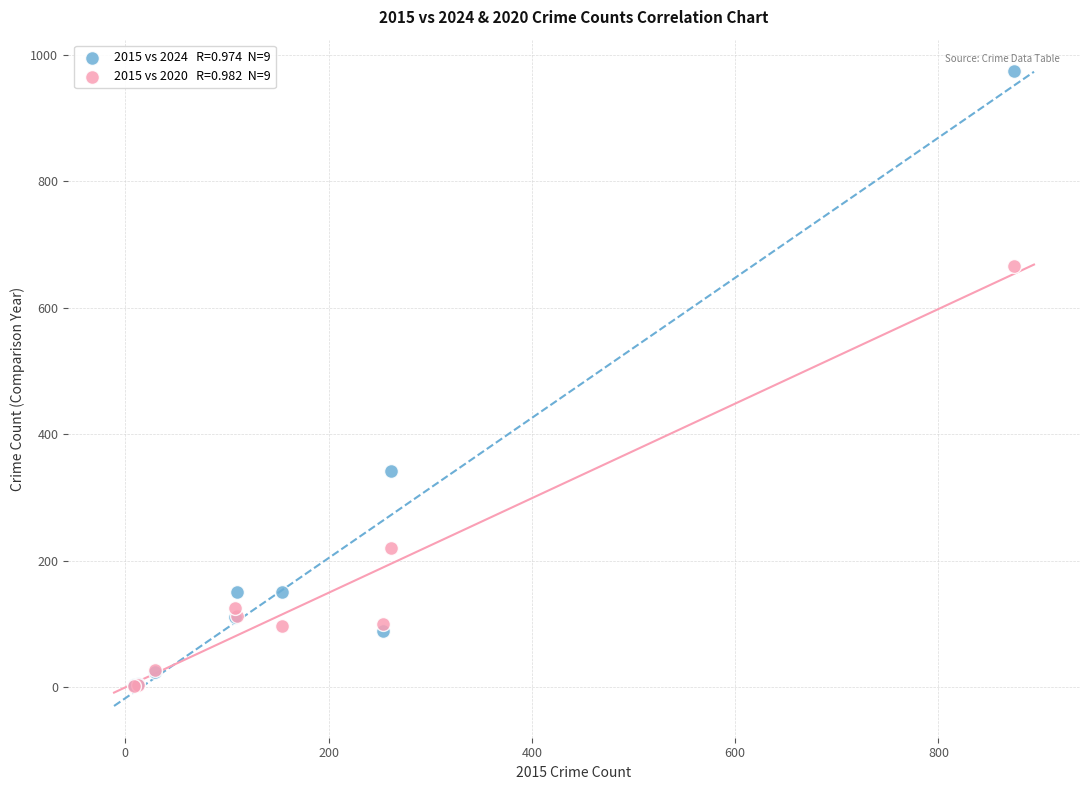

Across all series, what Y value is closest to 488?

342